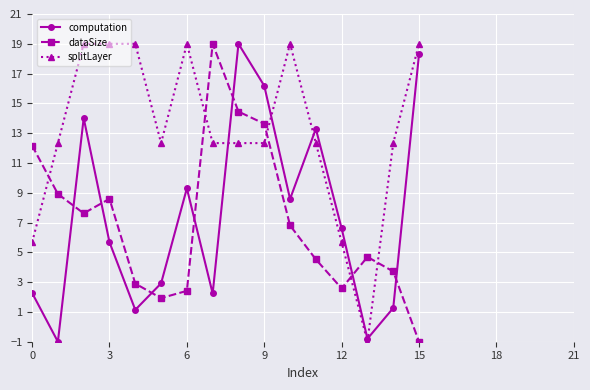

After their last crossing, which series has the higher values: computation or dataSize?

computation